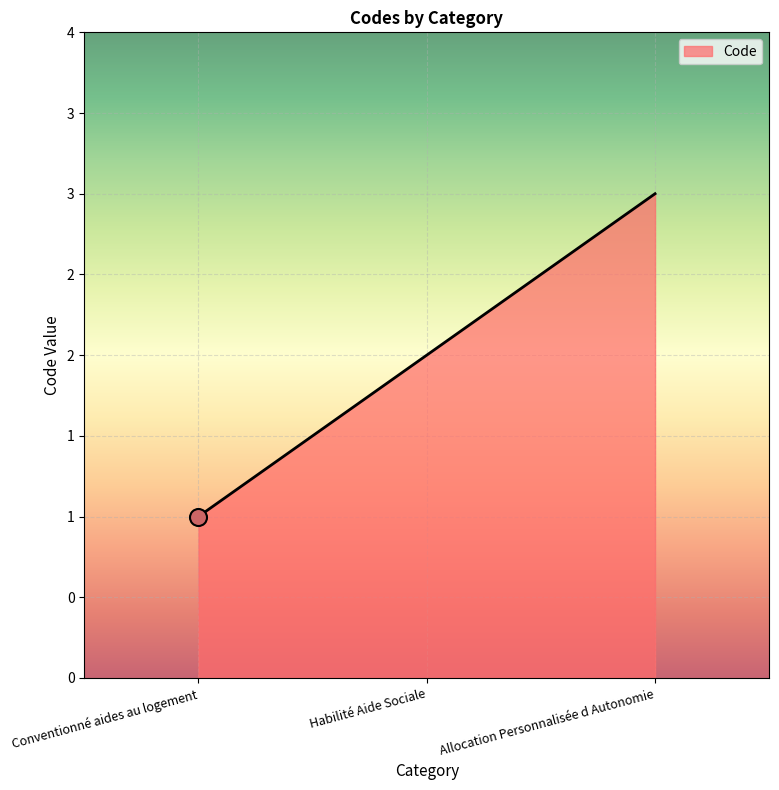

What is the ratio of the value at Conventionné aides au logement to the value at Allocation Personnalisée d Autonomie?

0.3